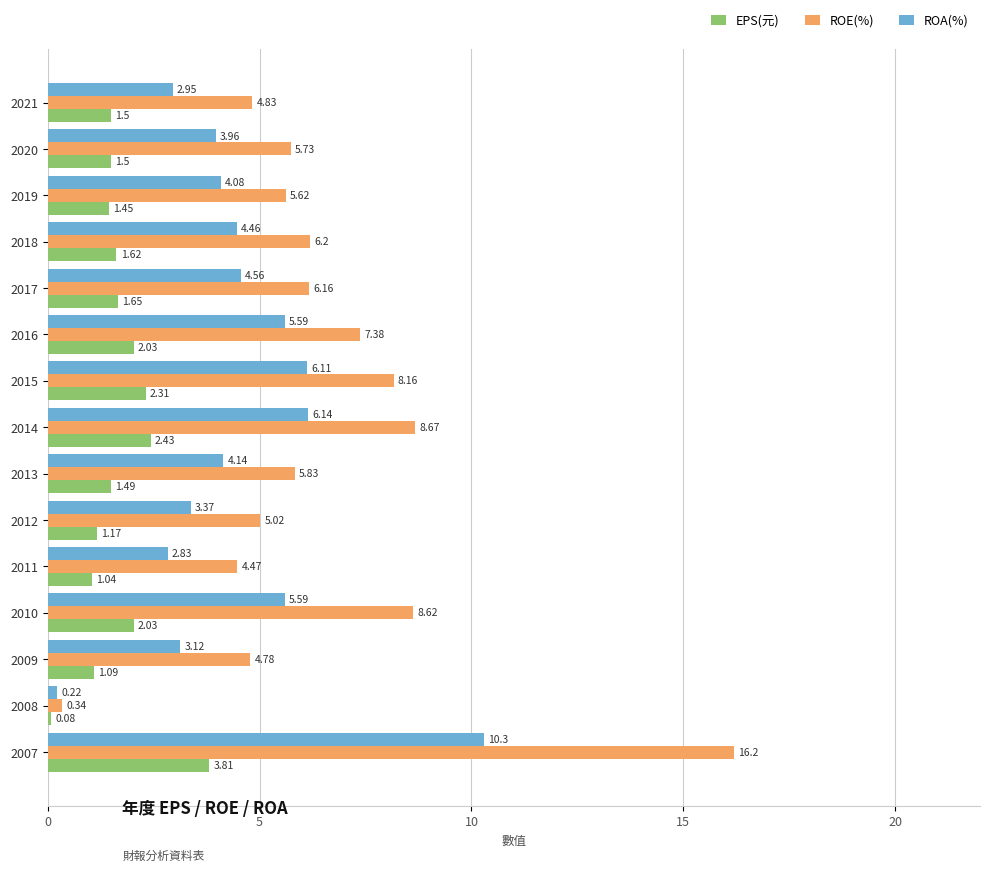

Which series has the widest spread of values?

ROE(%)